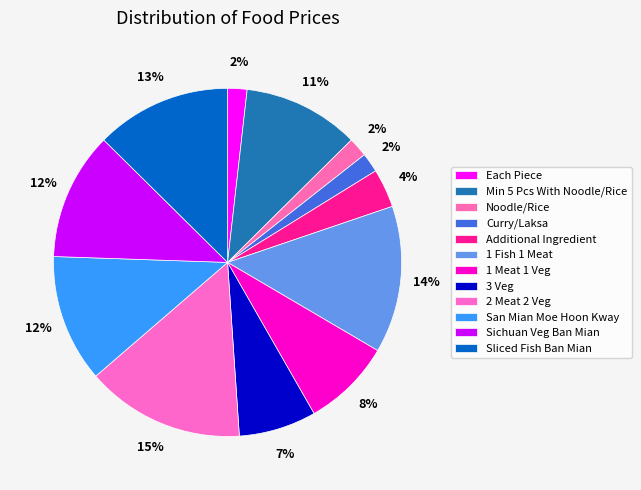

How many slices are in this pie chart?

12